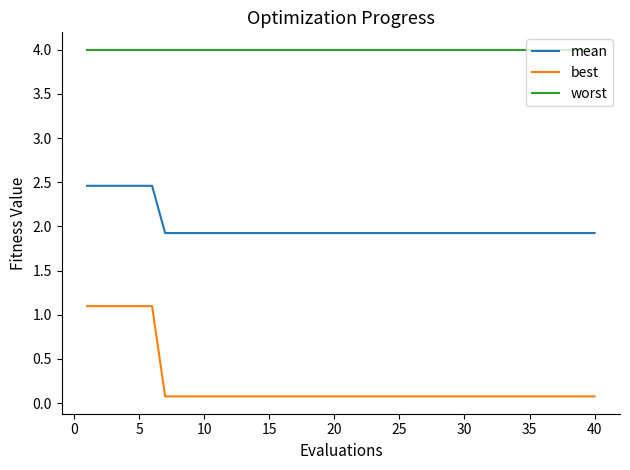

Which series has the widest spread of values?

best